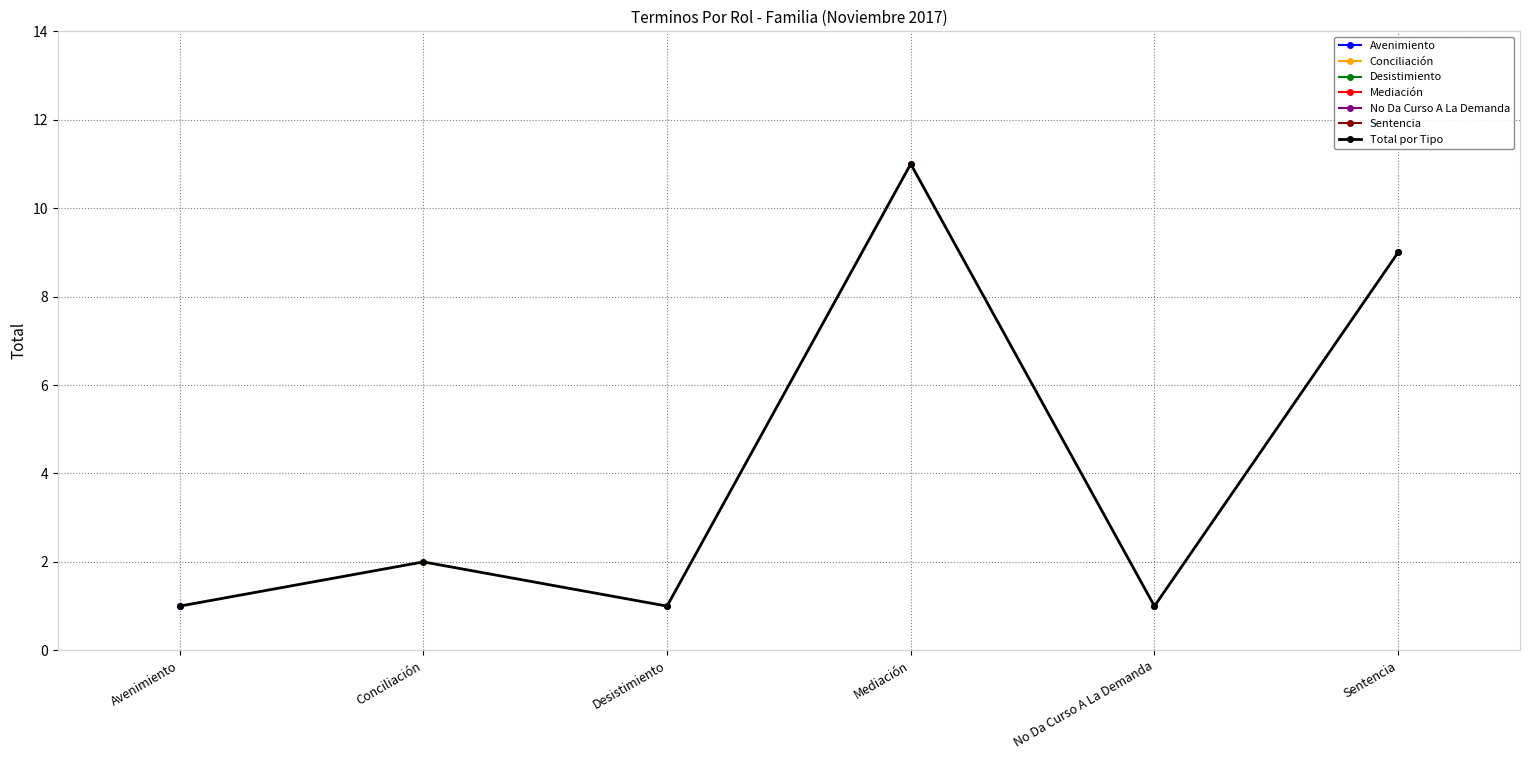

Which has a higher value, No Da Curso A La Demanda or Mediación?

Mediación